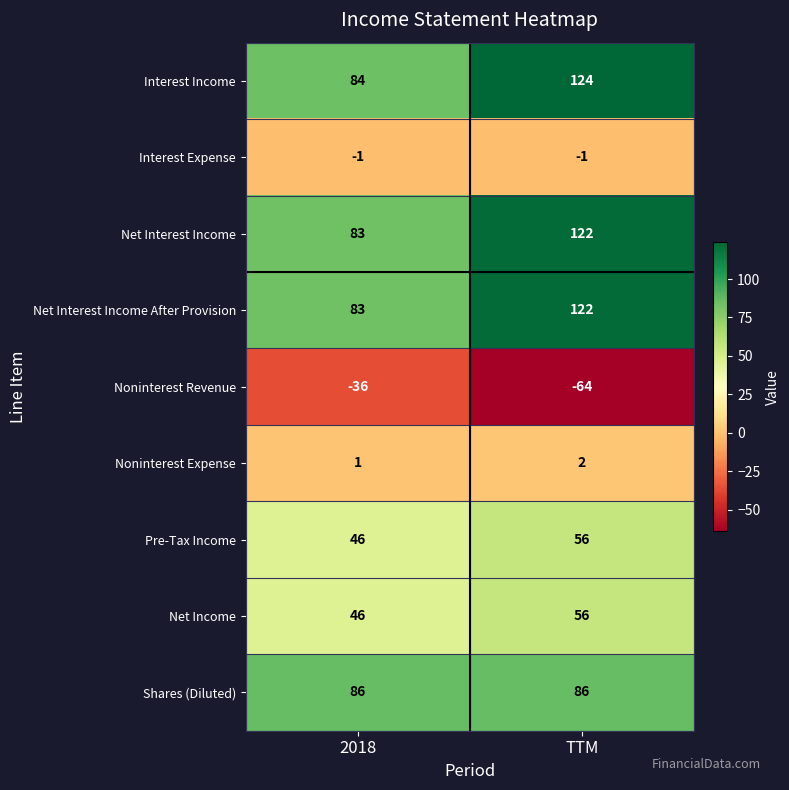

Count the number of data series in this chart.

9